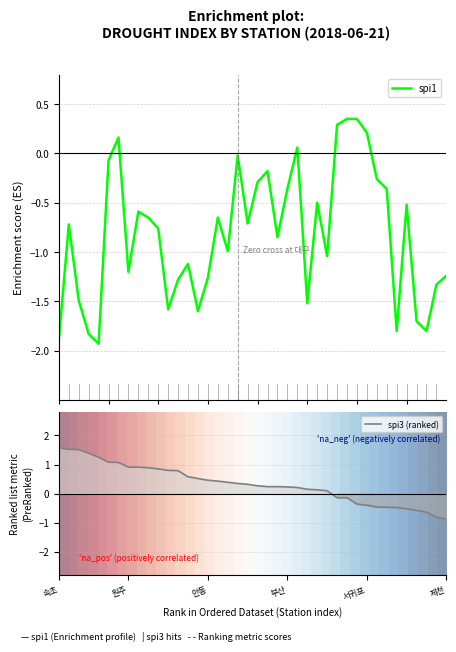

At which label does spi3 (ranked) first exceed 0?

속초